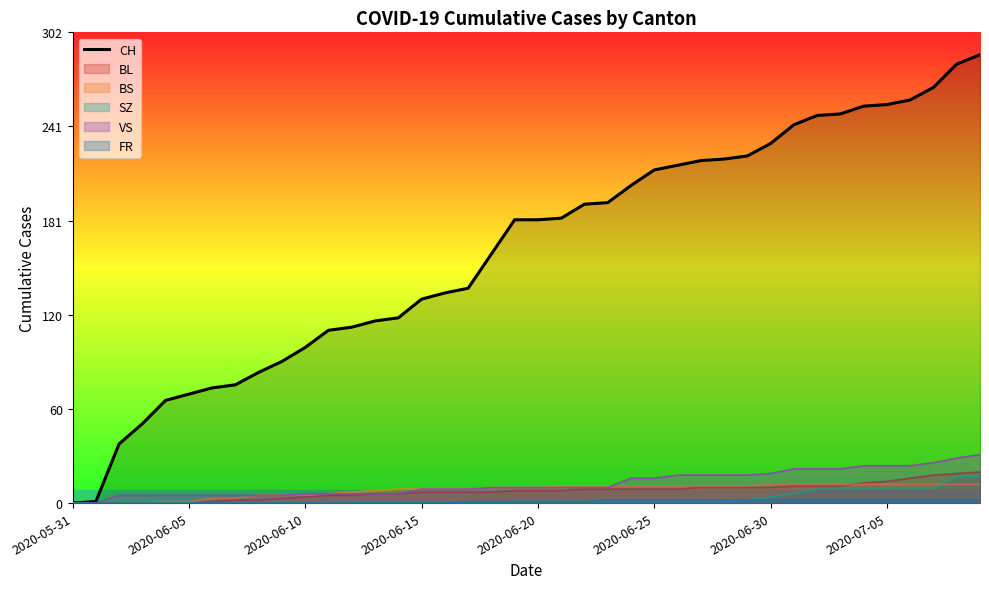

Which series has the largest total across all categories?

CH